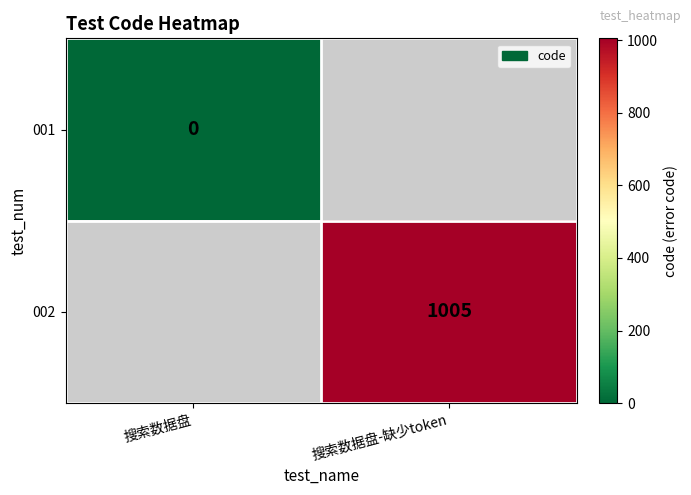

The value of 002 at 搜索数据盘-缺少token is 1005. True or false?

True